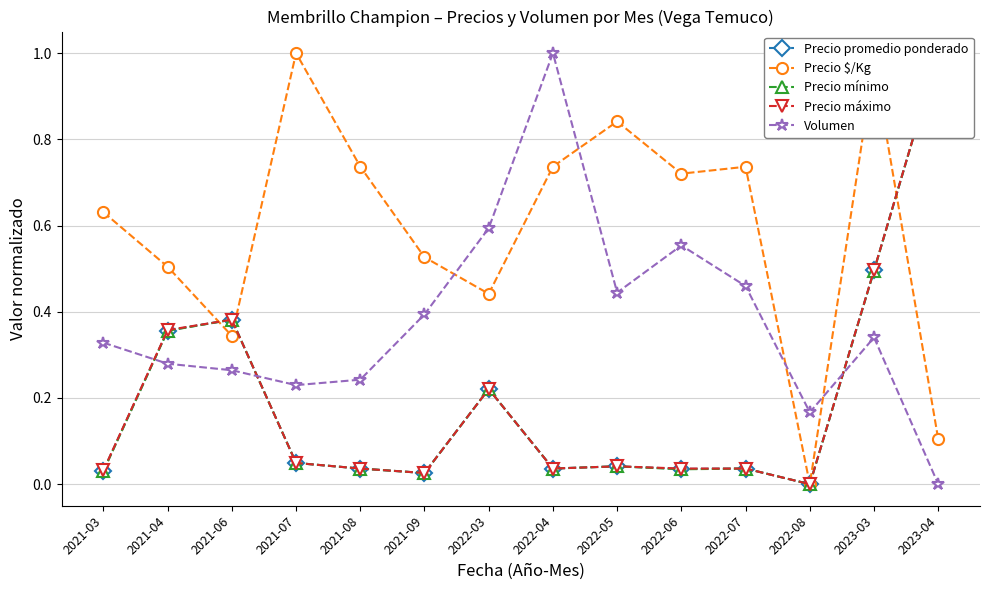

True or false: Precio mínimo has a value of 0.4 at 2023-04.

False